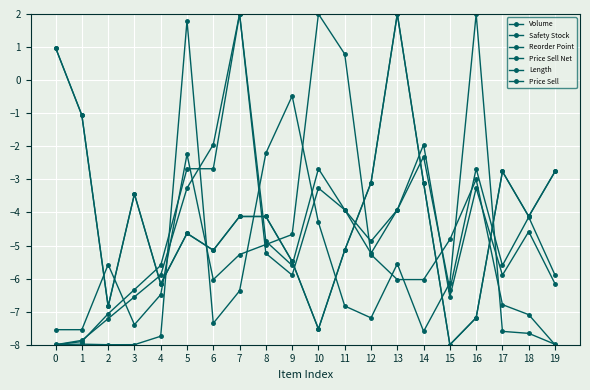

Reading left to right, what are all the values shown in this chart?

Volume: 0=-8.0	1=-8.0	2=-8.0	3=-8.0	4=-7.7	5=1.8	6=-7.4	7=-6.4	8=-2.2	9=-0.5	10=-4.3	11=-6.8	12=-7.2	13=-5.6	14=-7.6	15=-6.1	16=2.0	17=-7.6	18=-7.7	19=-8.0
Safety Stock: 0=1.0	1=-1.1	2=-6.8	3=-3.4	4=-6.2	5=-4.6	6=-5.1	7=-4.1	8=-4.1	9=-5.5	10=-7.5	11=-5.1	12=-3.1	13=2.0	14=-3.1	15=-8.0	16=-7.2	17=-2.8	18=-4.1	19=-2.8
Reorder Point: 0=1.0	1=-1.1	2=-6.8	3=-3.4	4=-6.2	5=-4.6	6=-5.1	7=-4.1	8=-4.1	9=-5.5	10=-7.5	11=-5.1	12=-3.1	13=2.0	14=-3.1	15=-8.0	16=-7.2	17=-2.8	18=-4.1	19=-2.8
Price Sell Net: 0=-8.0	1=-7.9	2=-7.1	3=-6.3	4=-5.6	5=-2.7	6=-2.7	7=2.0	8=-4.9	9=-5.6	10=-2.7	11=-3.9	12=-4.9	13=-3.9	14=-2.3	15=-6.3	16=-2.7	17=-5.6	18=-4.1	19=-5.9
Length: 0=-7.5	1=-7.5	2=-5.6	3=-7.4	4=-6.5	5=-2.2	6=-6.0	7=-5.3	8=-5.0	9=-4.7	10=2.0	11=0.8	12=-5.3	13=-6.0	14=-6.0	15=-4.8	16=-3.0	17=-6.8	18=-7.1	19=-8.0
Price Sell: 0=-8.0	1=-7.9	2=-7.2	3=-6.6	4=-5.9	5=-3.3	6=-1.9	7=2.0	8=-5.2	9=-5.9	10=-3.3	11=-3.9	12=-5.2	13=-3.9	14=-1.9	15=-6.6	16=-3.3	17=-5.9	18=-4.6	19=-6.2